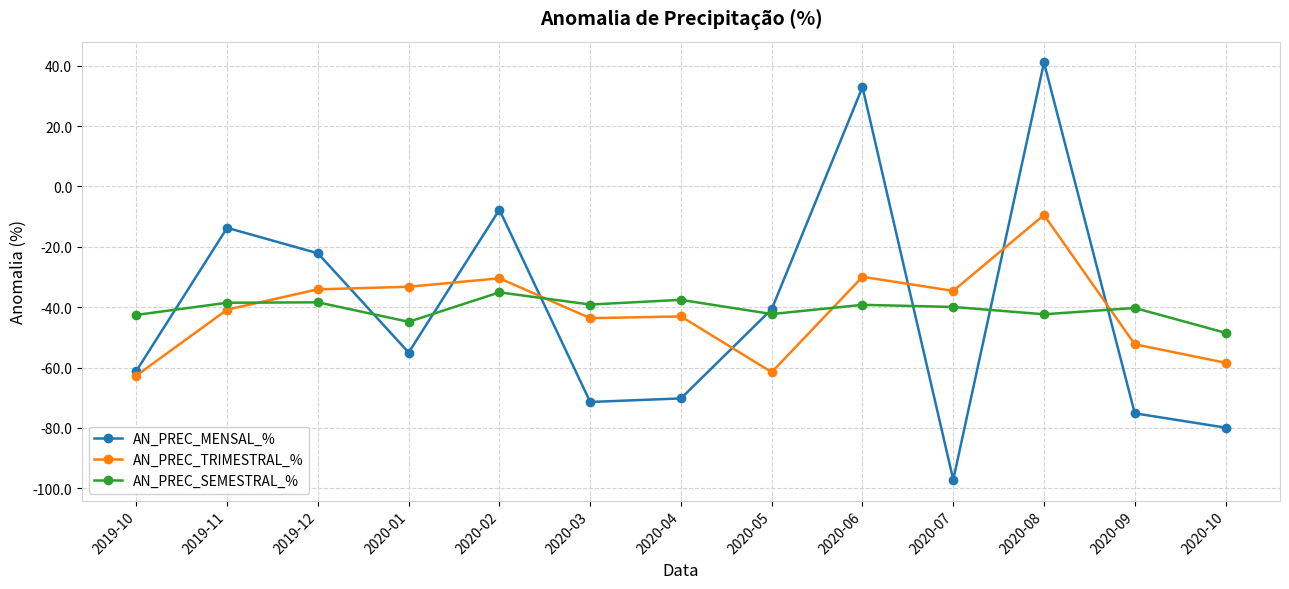

At which label does AN_PREC_TRIMESTRAL_% reach its peak?

2020-08